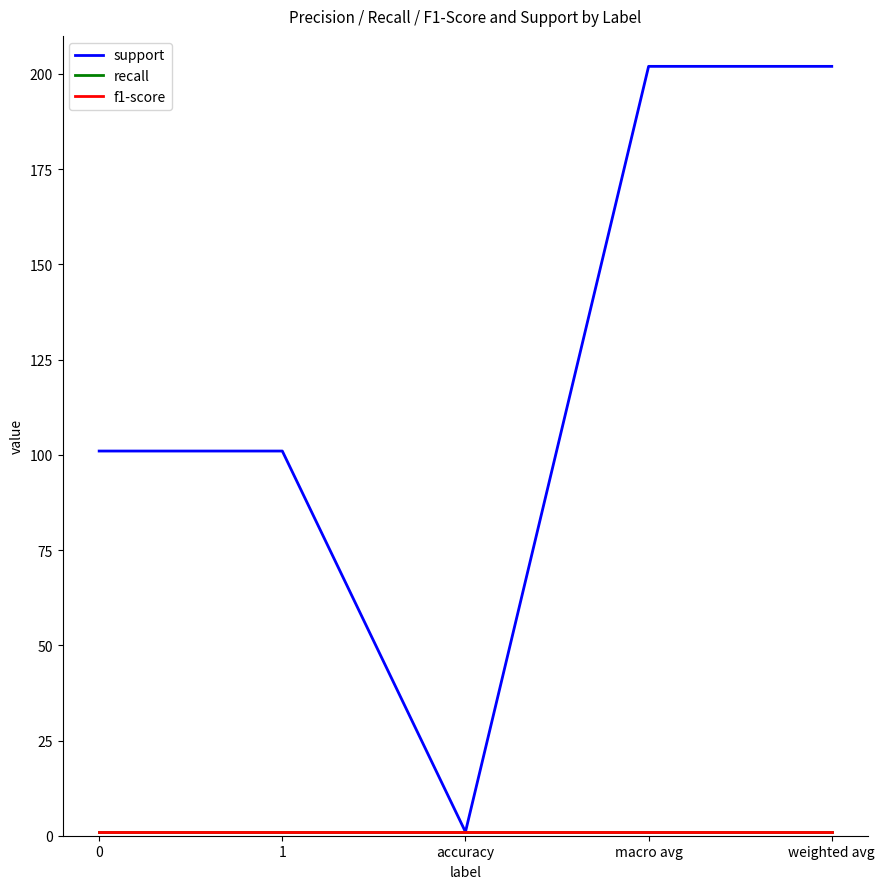

Does the chart have visible grid lines?

No